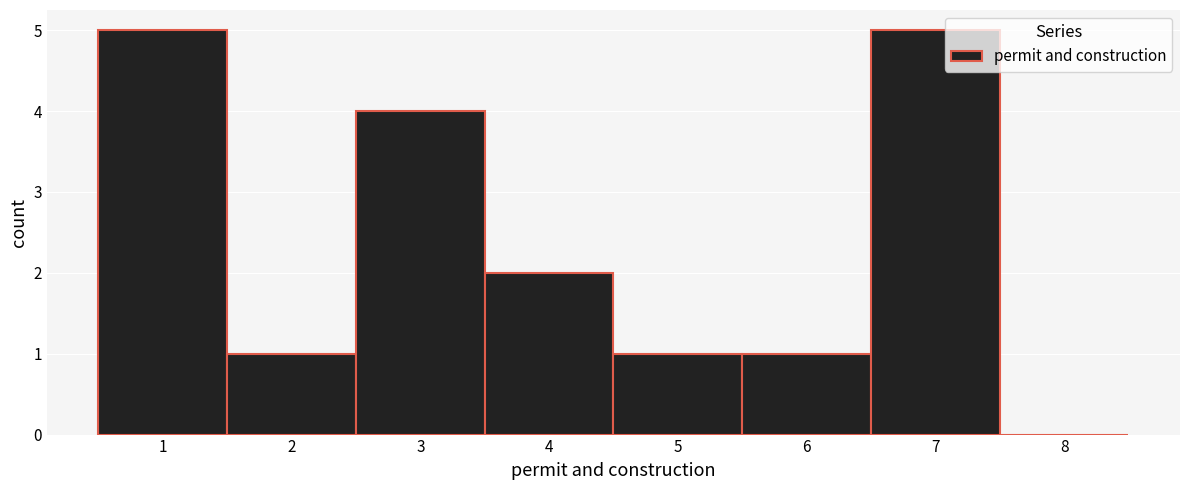

What is the height of the bar covering 2.5 to 3.5 on the x-axis? The values are not printed on the chart, so give them approximately, as read against the axis.

4